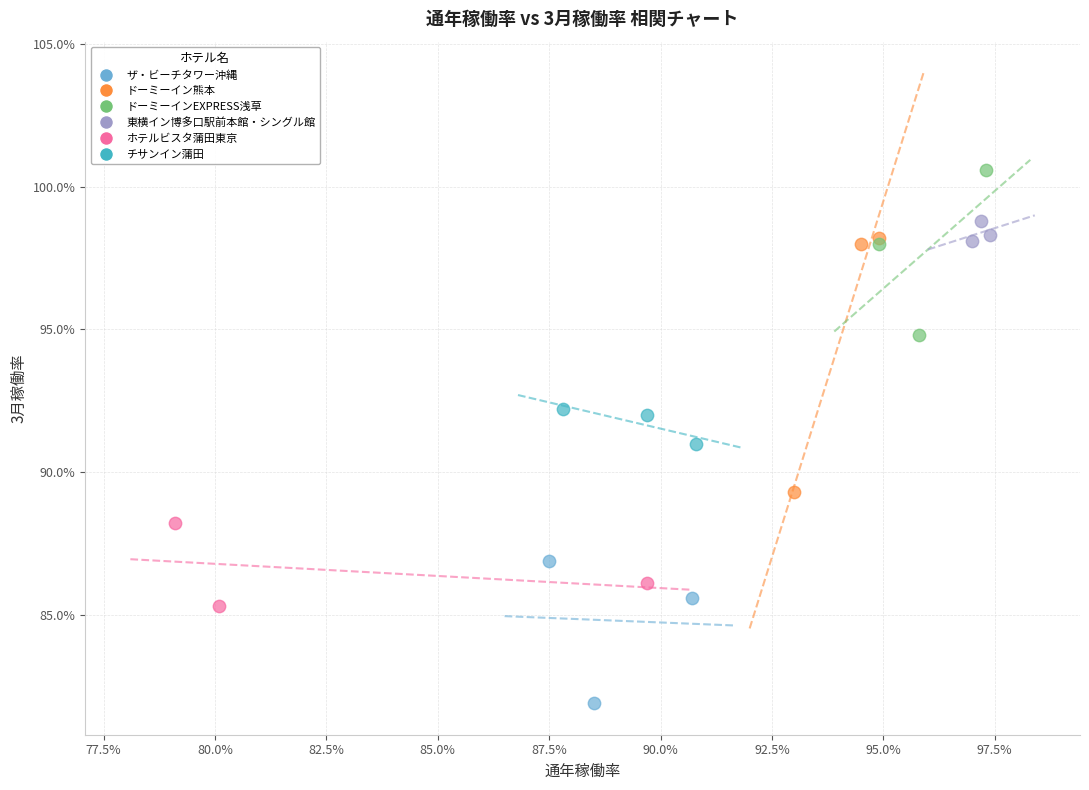

Which series has the largest Y range (max minus min)?

ドーミーイン熊本